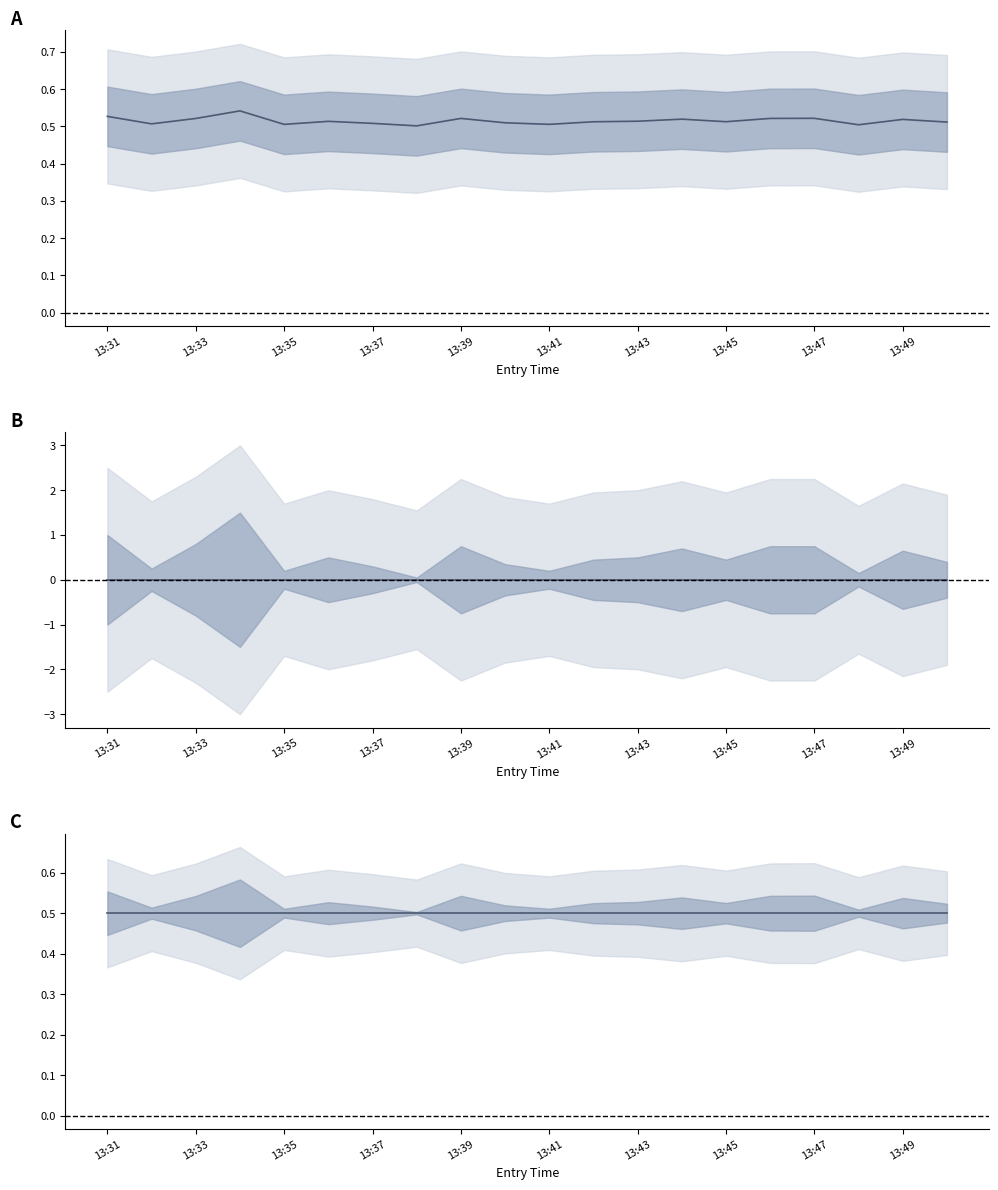

True or false: entry_bid ratio has more than 2 points higher than both neighbors.

True